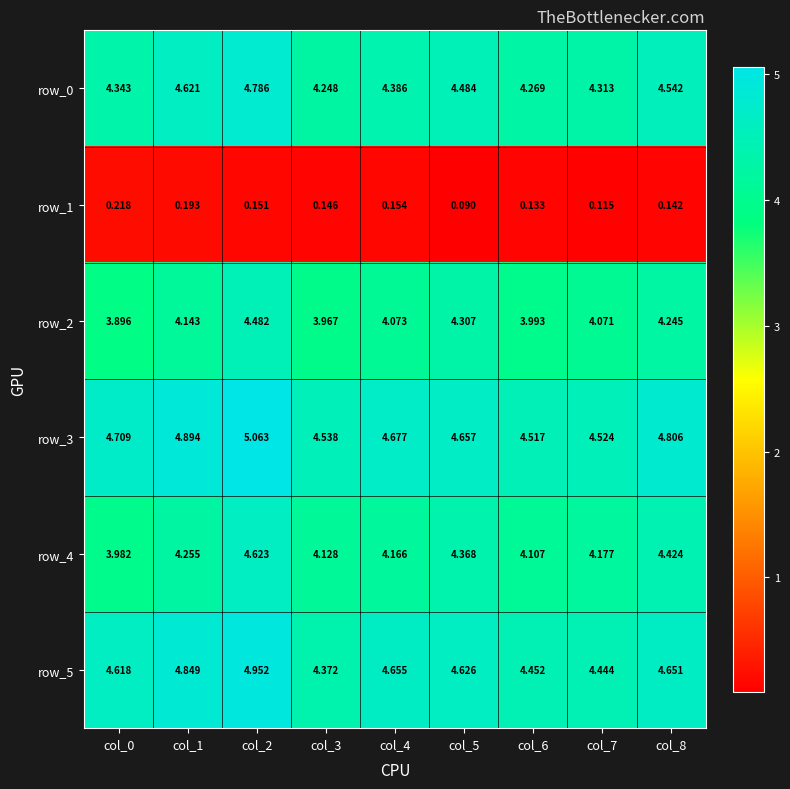

What is the total value across all series at col_7?

21.6